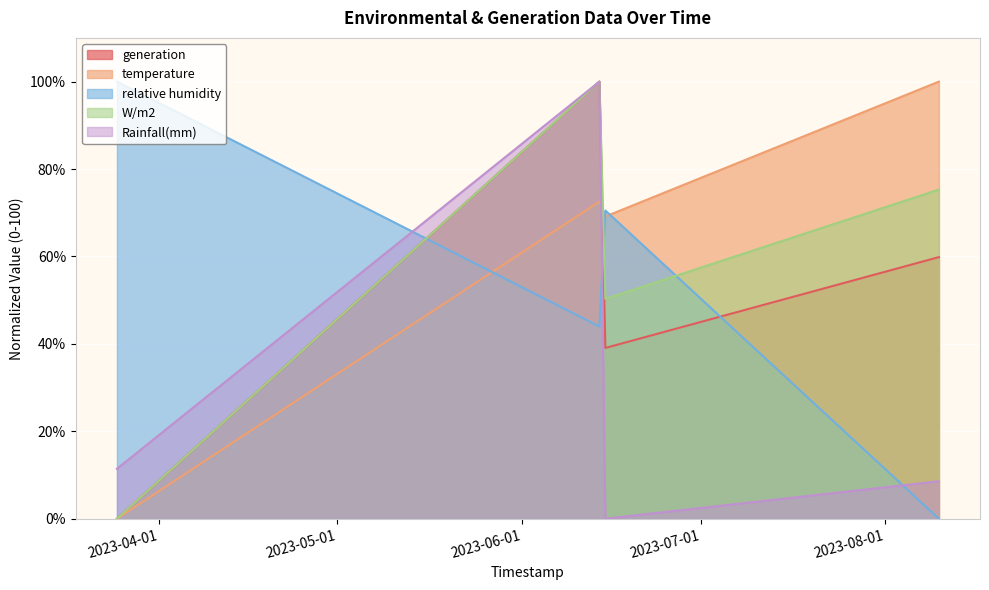

The value of temperature at 2023-08-10 is 100.0. True or false?

True